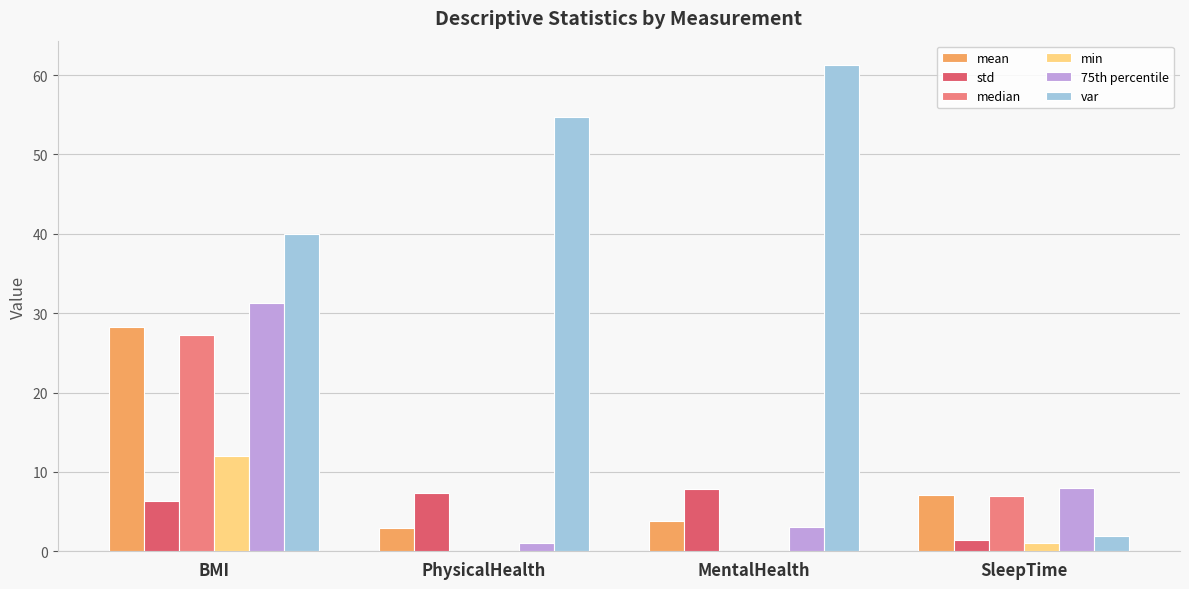

Is it true that median equals 10.2 at PhysicalHealth?

False